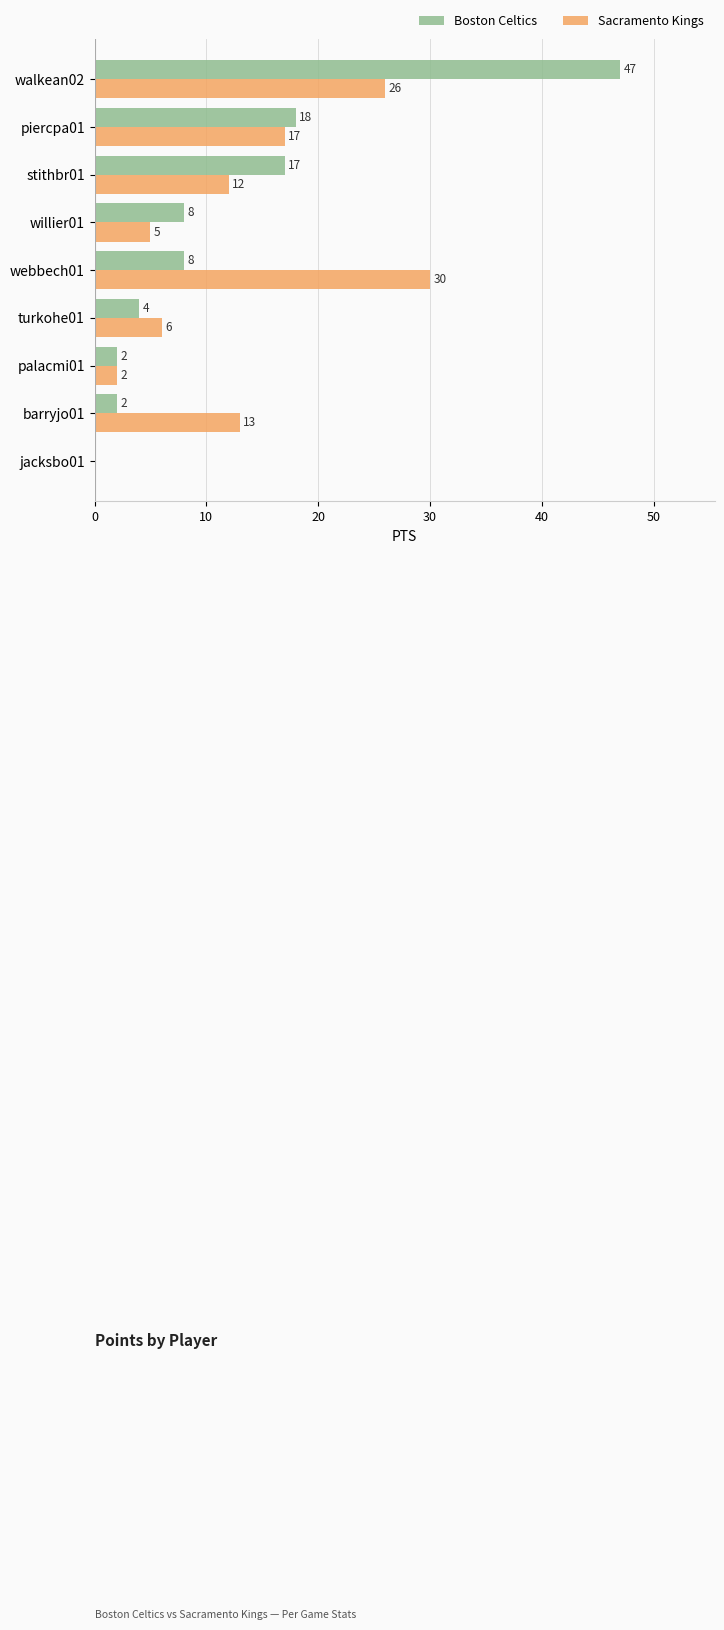

Between palacmi01 and webbech01, which series saw the biggest shift?

Sacramento Kings